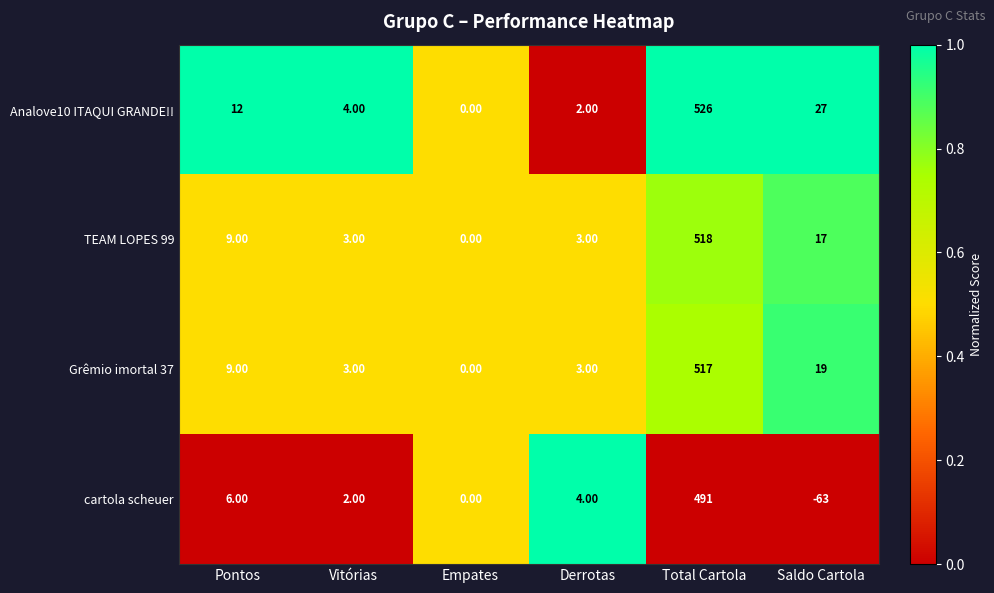

How many data points does each series have?

6